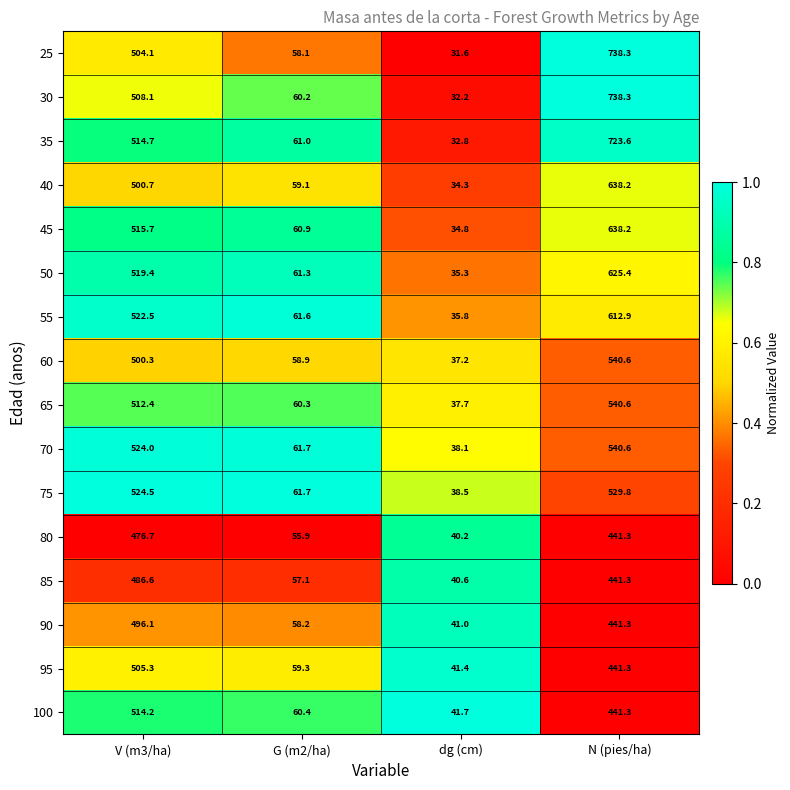

Which series has the widest spread of values?

25